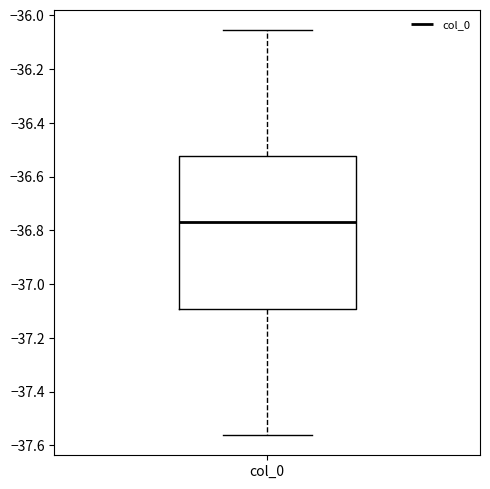

Transcribe this box plot: give where the median line is, the range the box spans, and where the two whiskers end, as read against the y-axis. The values are not printed on the chart, so give them approximately, as read against the axis.

median -36.76, box -37.10 to -36.52, whiskers -37.56 to -36.06